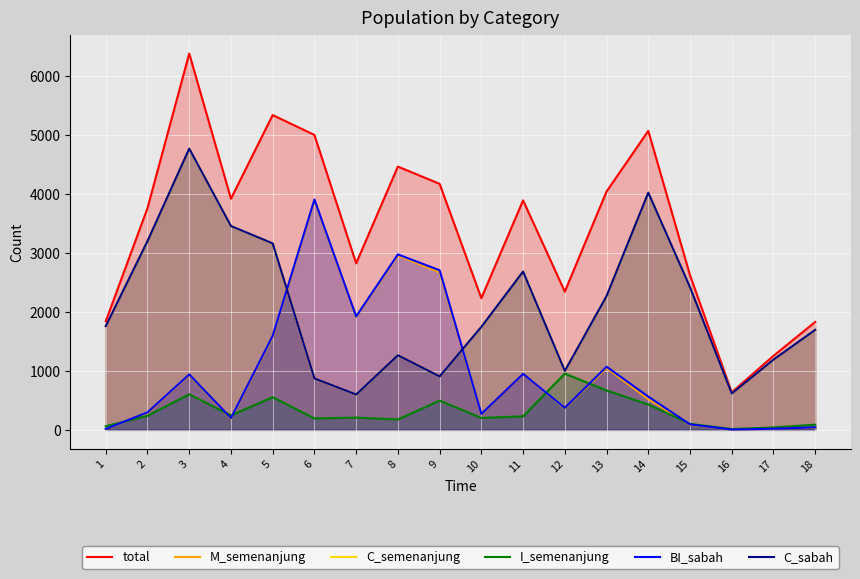

What is the maximum value for C_semenanjung?

4772